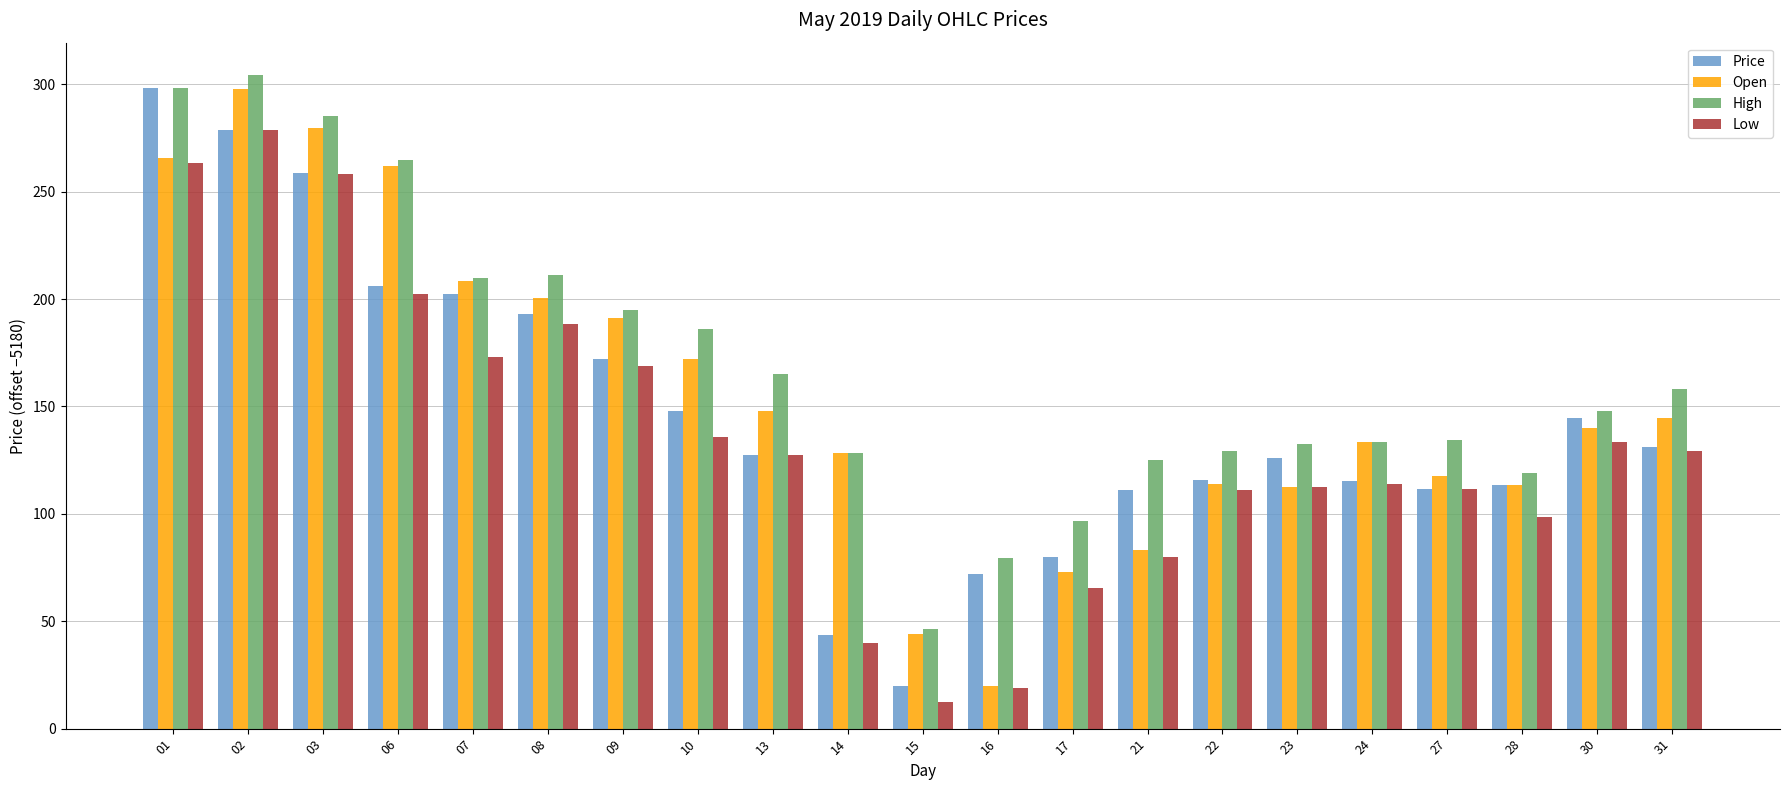

List the series in order of their overall mean, highest first.

High, Open, Price, Low